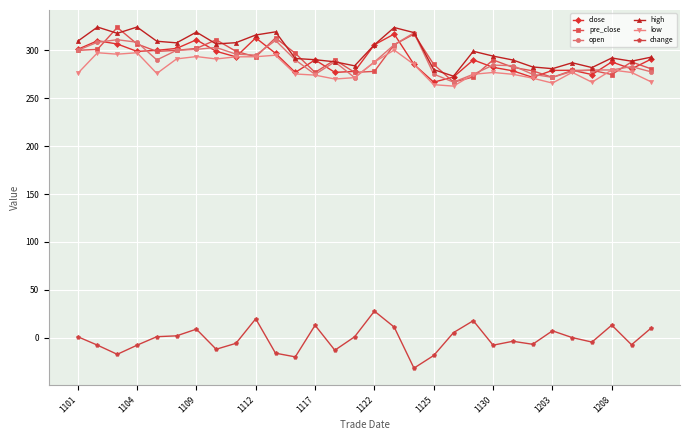

What is the value of the low point at the 12th from the left?

275.3